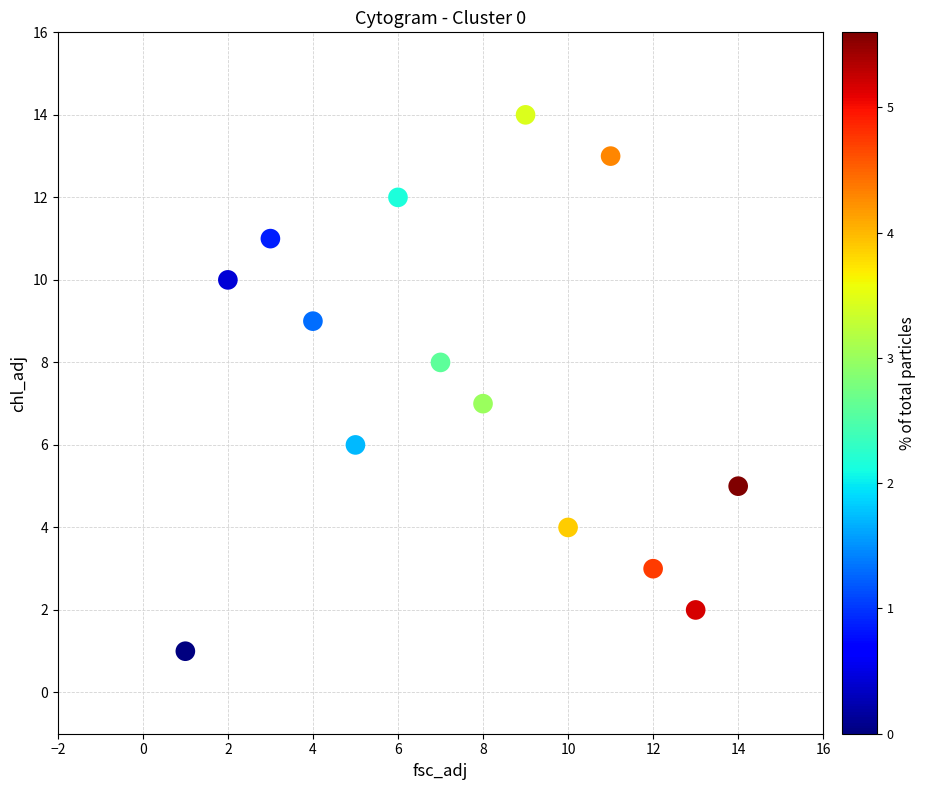

What is the range of Y values (max minus min)?

13